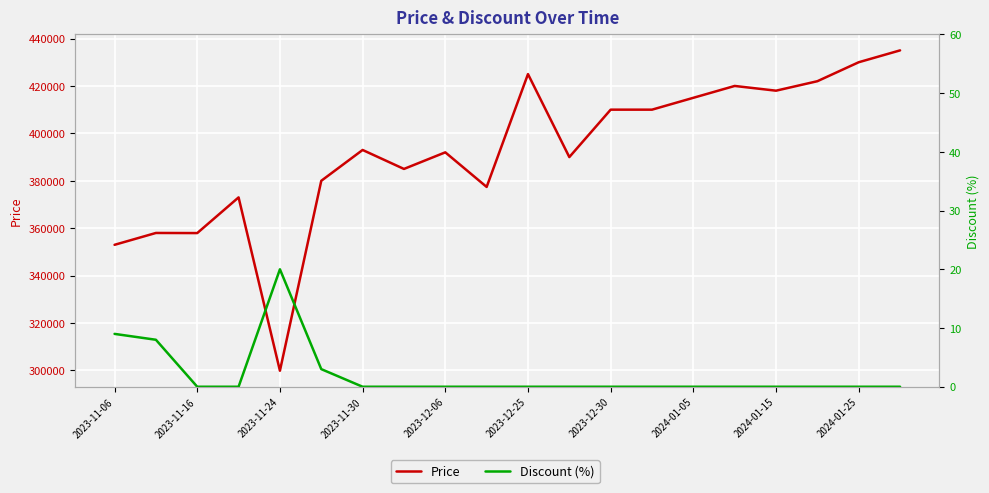

How many interior local peaks does the Discount (%) series have?

1